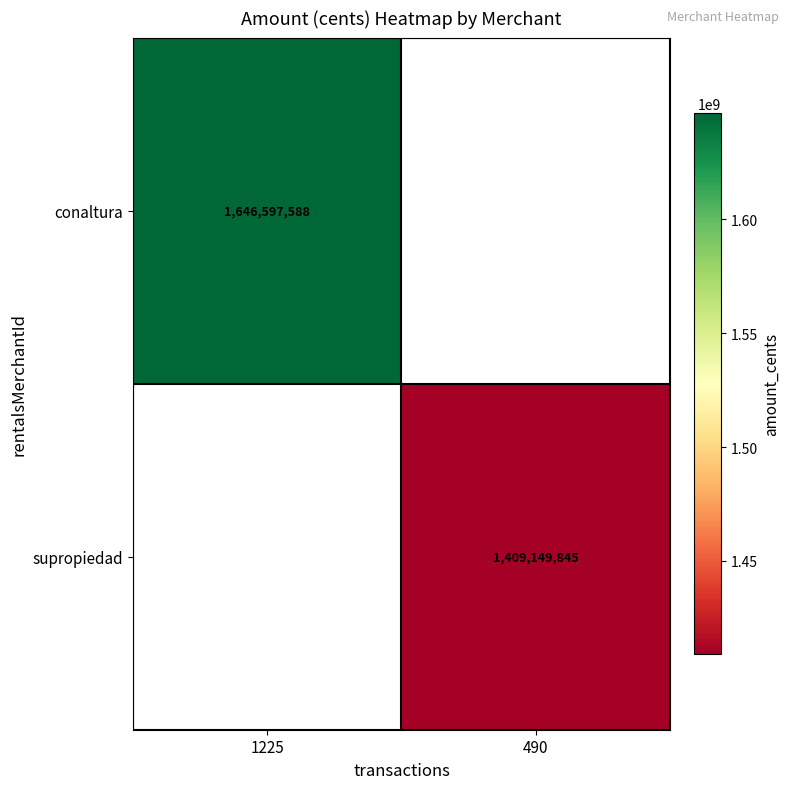

Is it true that supropiedad equals 1409149845 at 490?

True